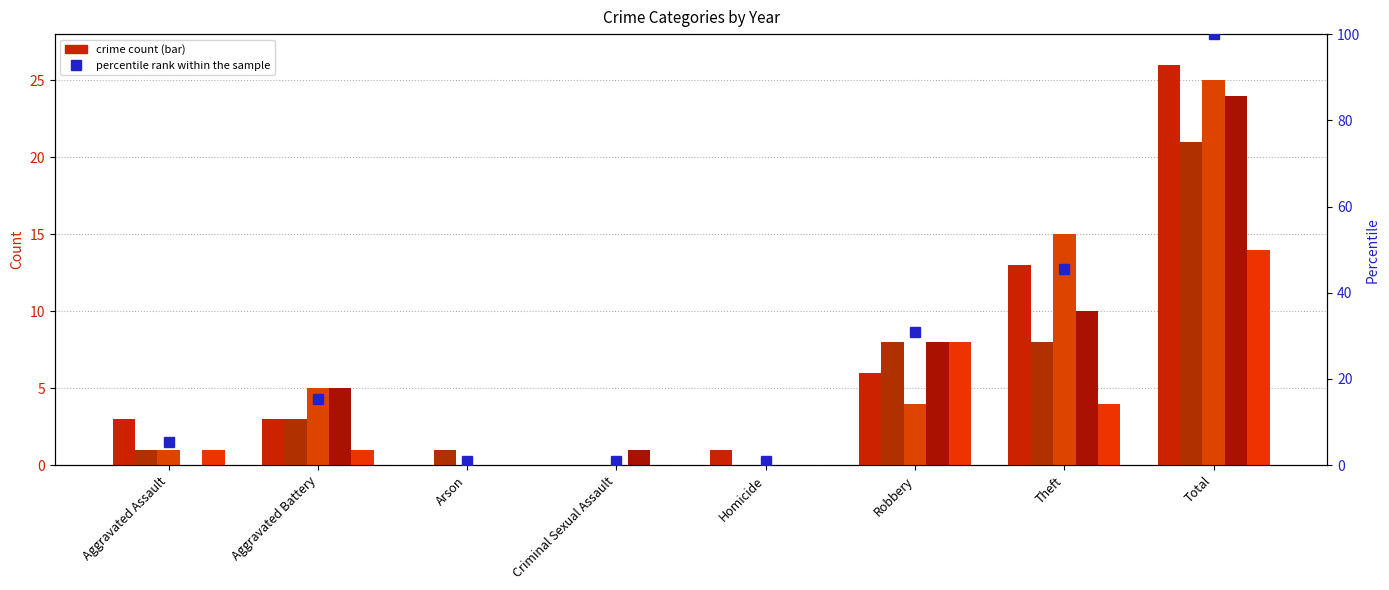

What is the change in value from Aggravated Battery to Homicide?

-14.5